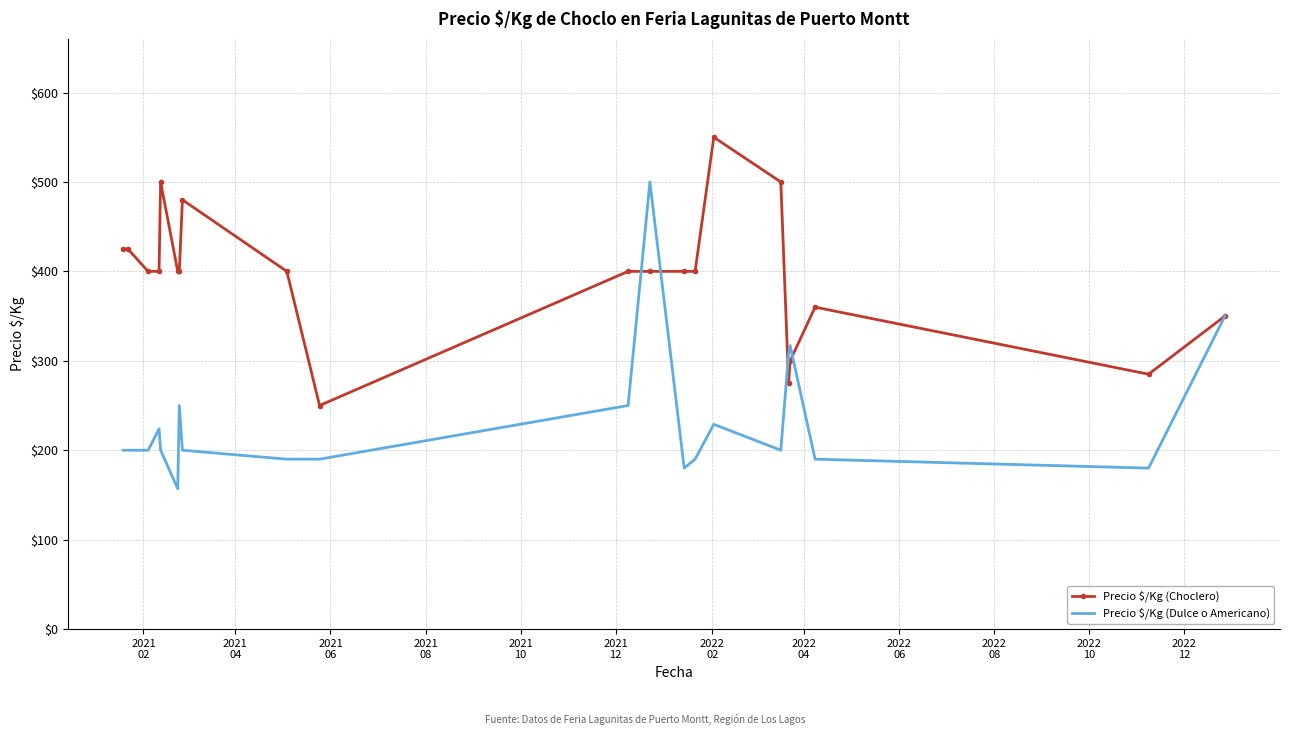

Reading left to right, extract all data points from this chart.

Precio $/Kg (Choclero): 425	425	400	400	500	400	400	480	400	250	400	400	400	400	550	500	275	300	360	285	350
Precio $/Kg (Dulce o Americano): 200	200	200	224	200	157	250	200	190	190	250	500	180	190	229	200	308	317	190	180	350